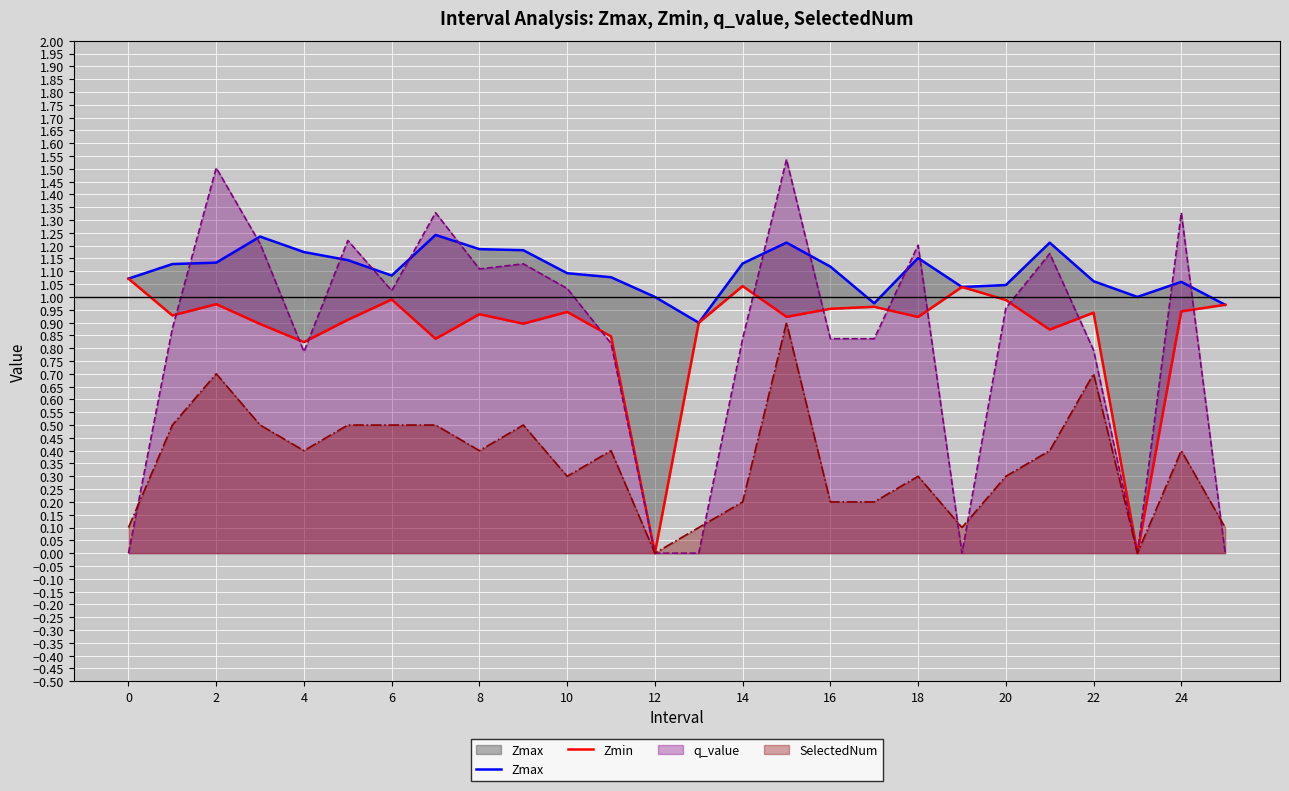

What is the maximum value for SelectedNum?

0.9